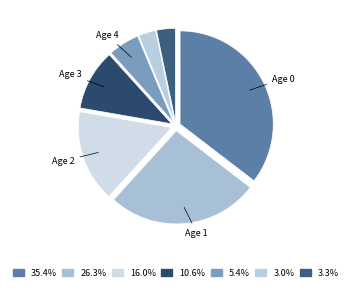

Is there any slice that represents more than half of the pie?

No